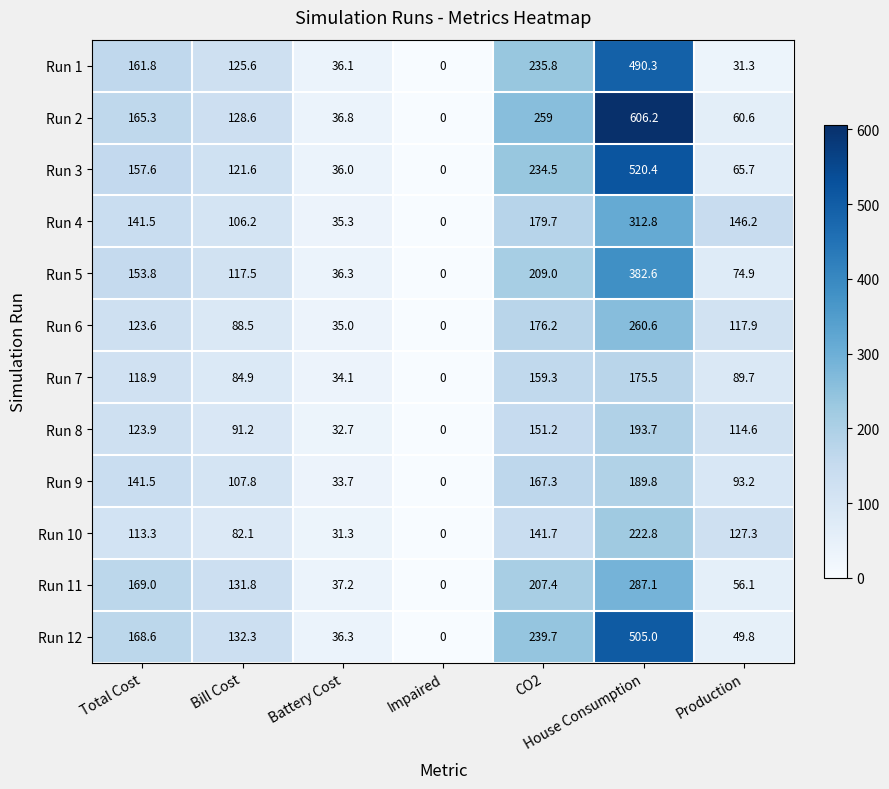

How many categories are shown in the chart?

7